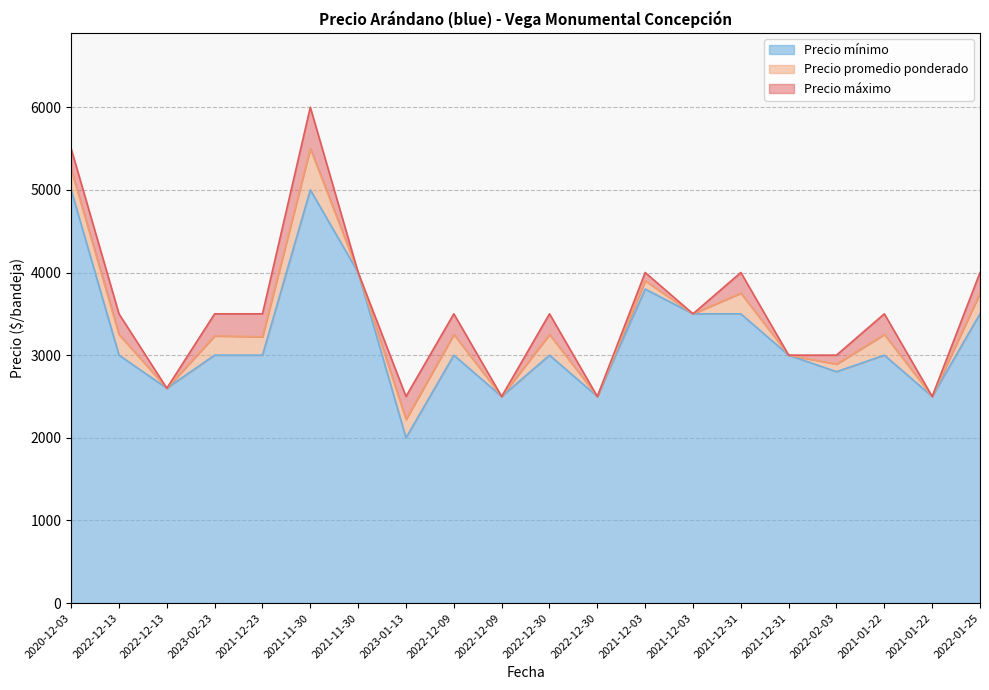

True or false: Precio promedio ponderado and Precio máximo cross at least once.

False